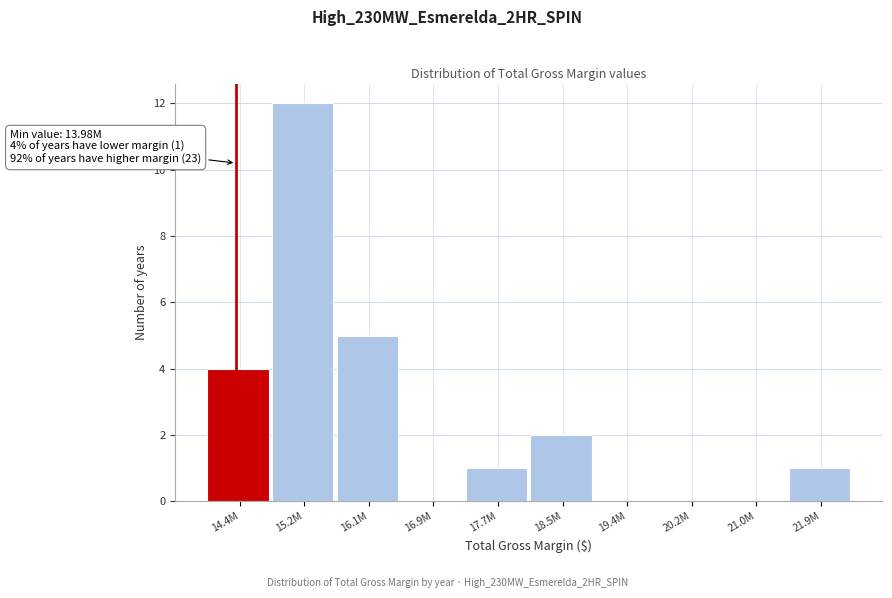

Reading left to right, what are all the values shown in this chart?

14.4M=4	15.2M=12	16.1M=5	16.9M=0	17.7M=1	18.5M=2	19.4M=0	20.2M=0	21.0M=0	21.9M=1